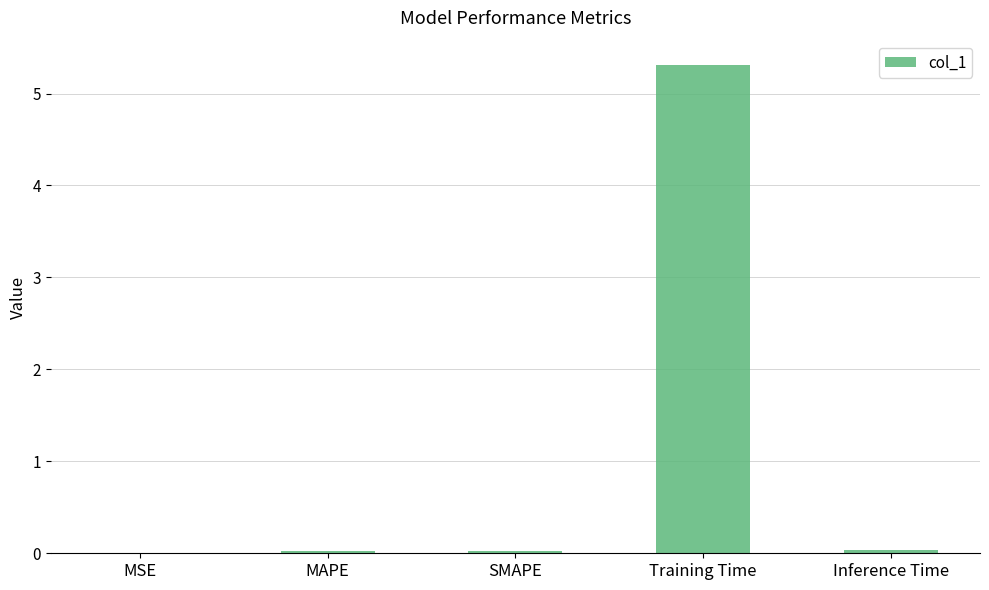

The chart shows a value of 0.0 at SMAPE. True or false?

True